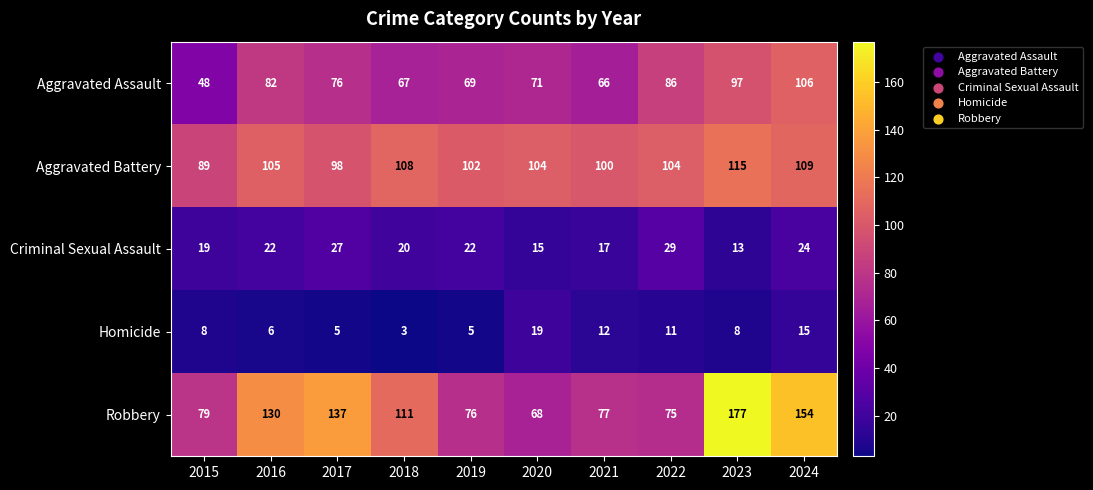

At which category is the sum across all series the highest?

2023